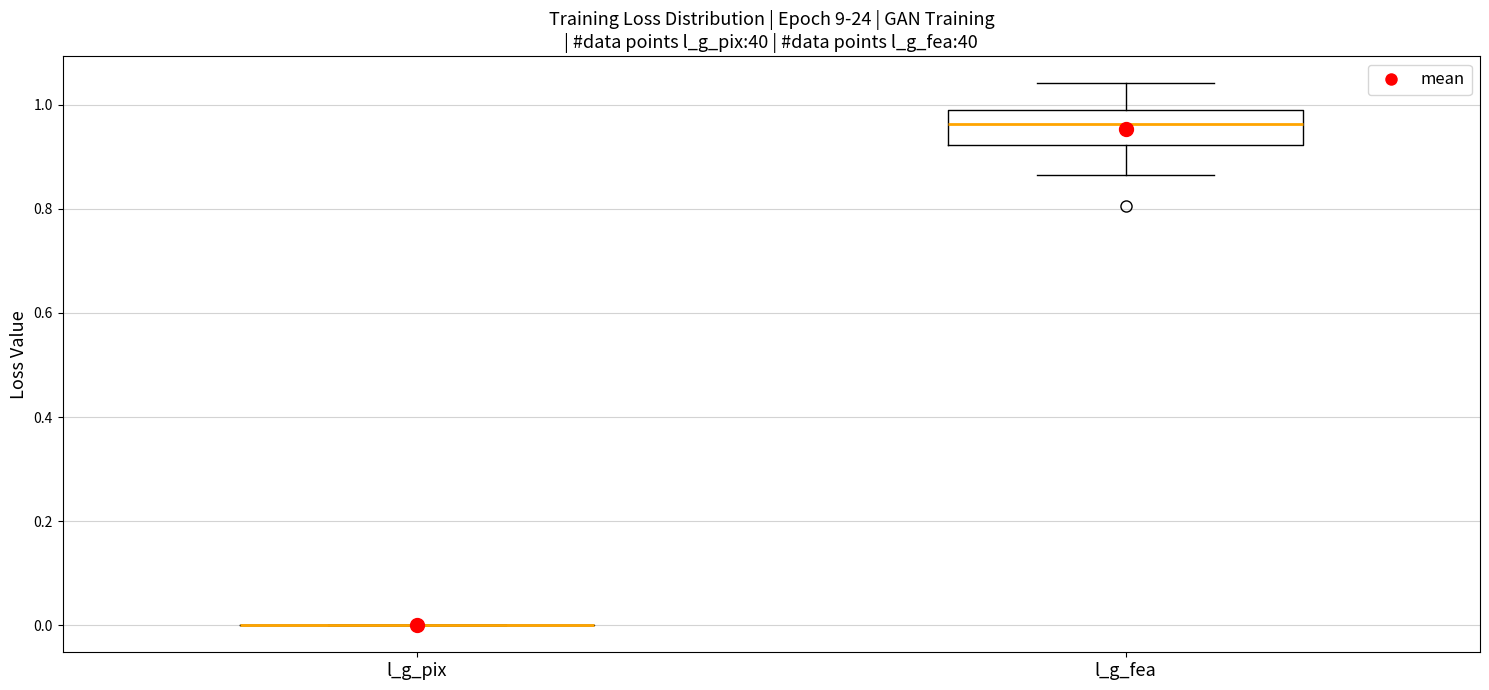

Comparing the boxes themselves (not the whiskers), which one is the tallest?

l_g_fea